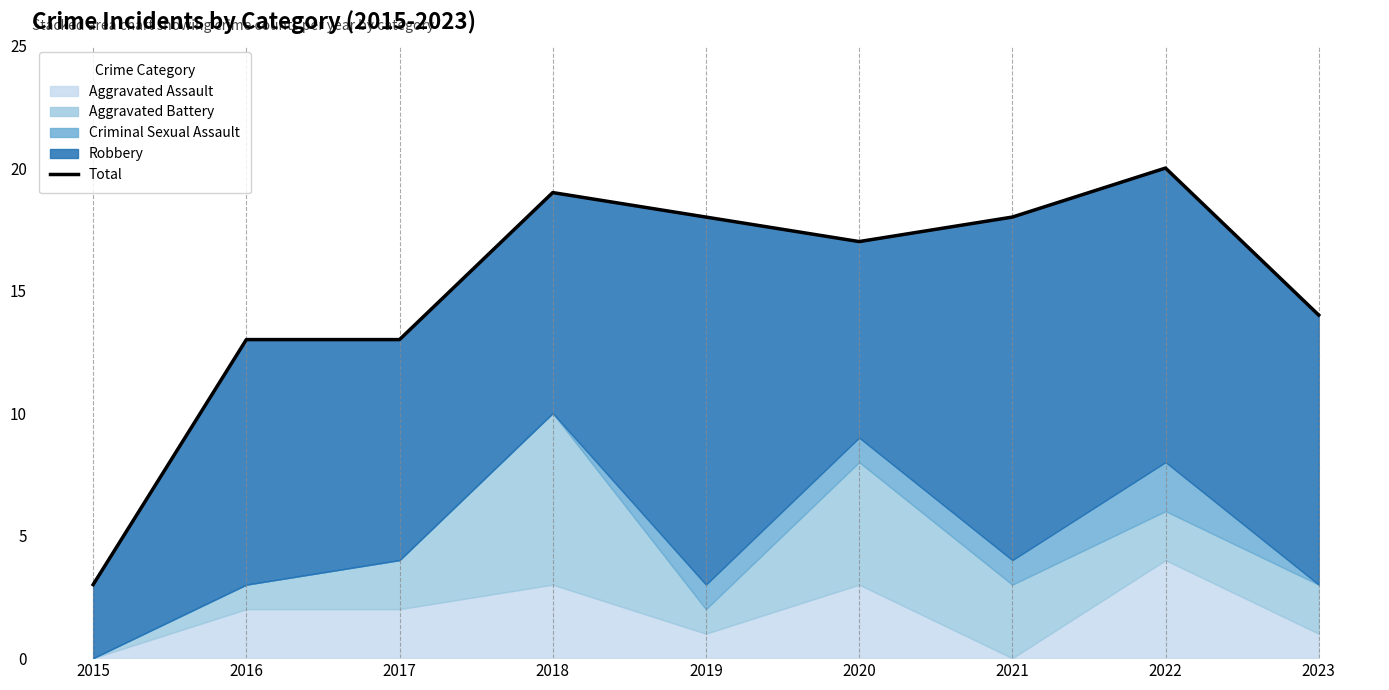

How many points are higher than both their immediate neighbors (excluding endpoints)?

2